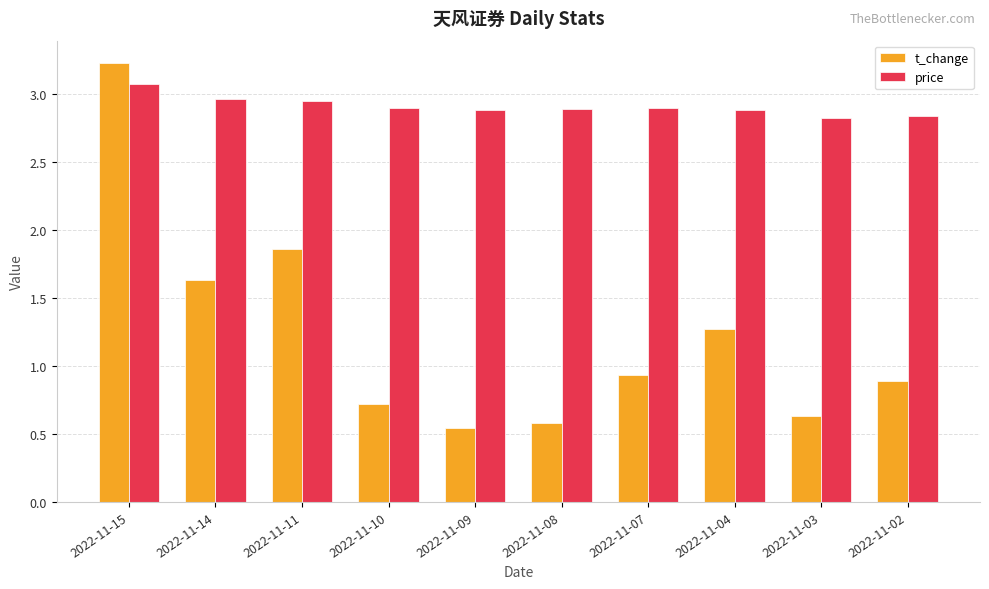

What is the total value across all series at 2022-11-14?

4.6